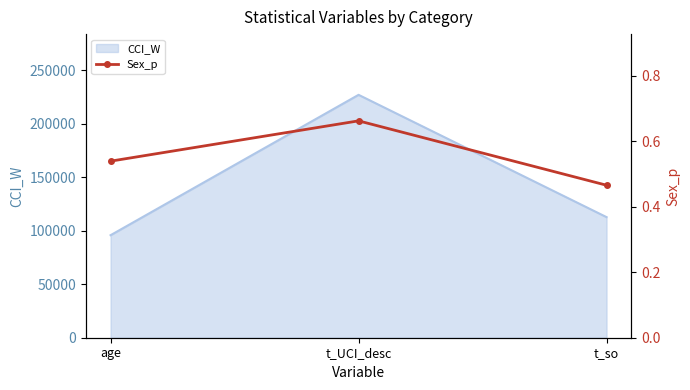

What value does the CCI_W series have at t_UCI_desc?

226872.0